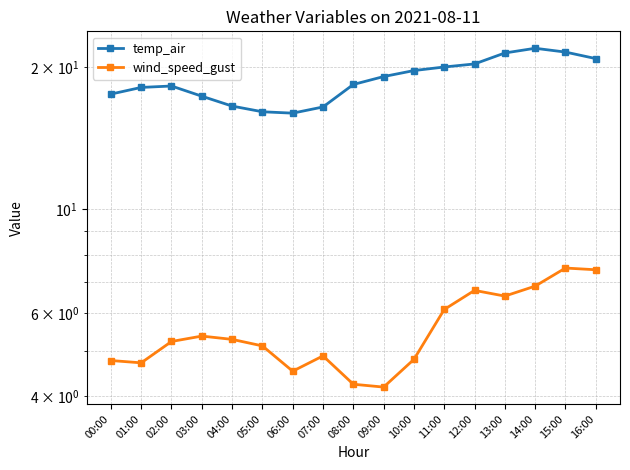

List the series in order of their overall mean, highest first.

temp_air, wind_speed_gust